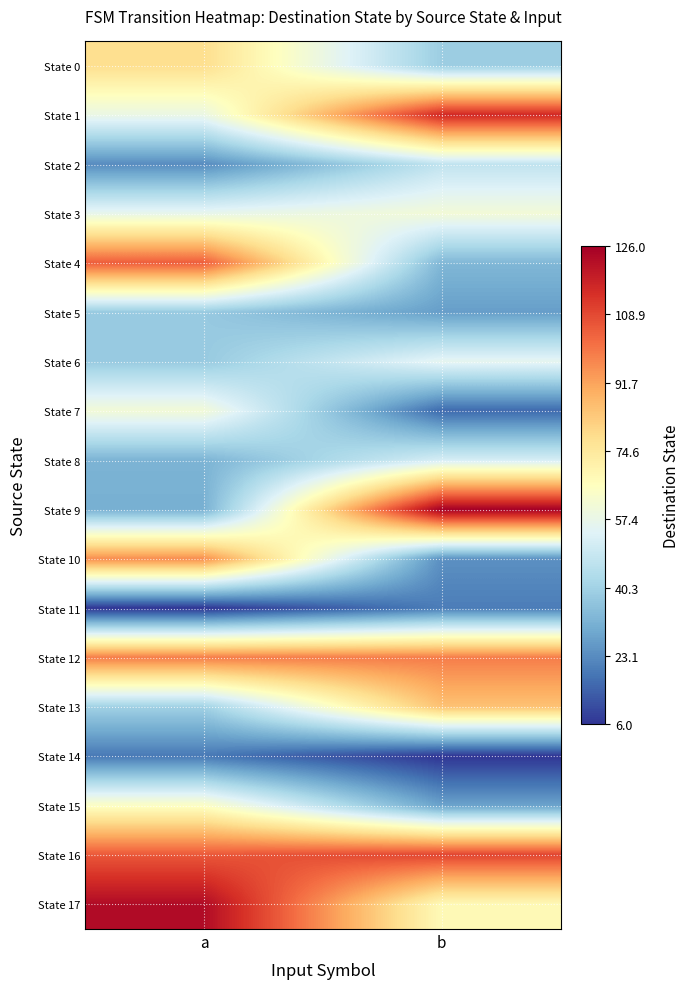

Reading left to right, extract all data points from this chart.

State 0: a=78	b=39
State 1: a=58	b=116
State 2: a=23	b=47
State 3: a=57	b=61
State 4: a=105	b=33
State 5: a=38	b=27
State 6: a=38	b=56
State 7: a=61	b=16
State 8: a=32	b=52
State 9: a=31	b=126
State 10: a=96	b=24
State 11: a=6	b=20
State 12: a=99	b=99
State 13: a=40	b=85
State 14: a=19	b=6
State 15: a=65	b=28
State 16: a=106	b=110
State 17: a=123	b=68